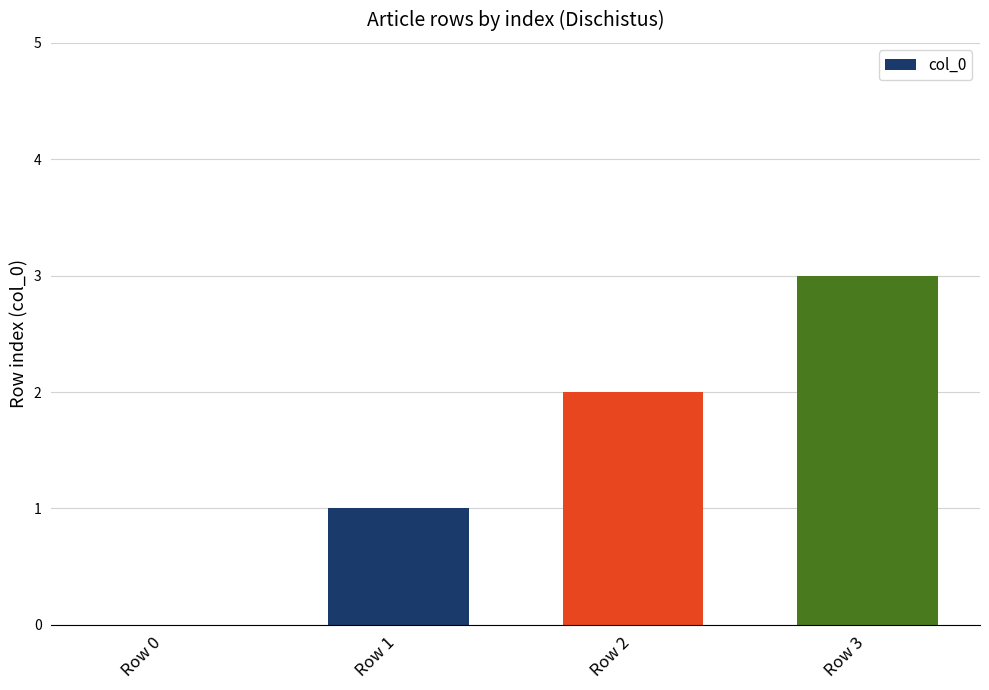

What is the maximum value shown in the chart?

3